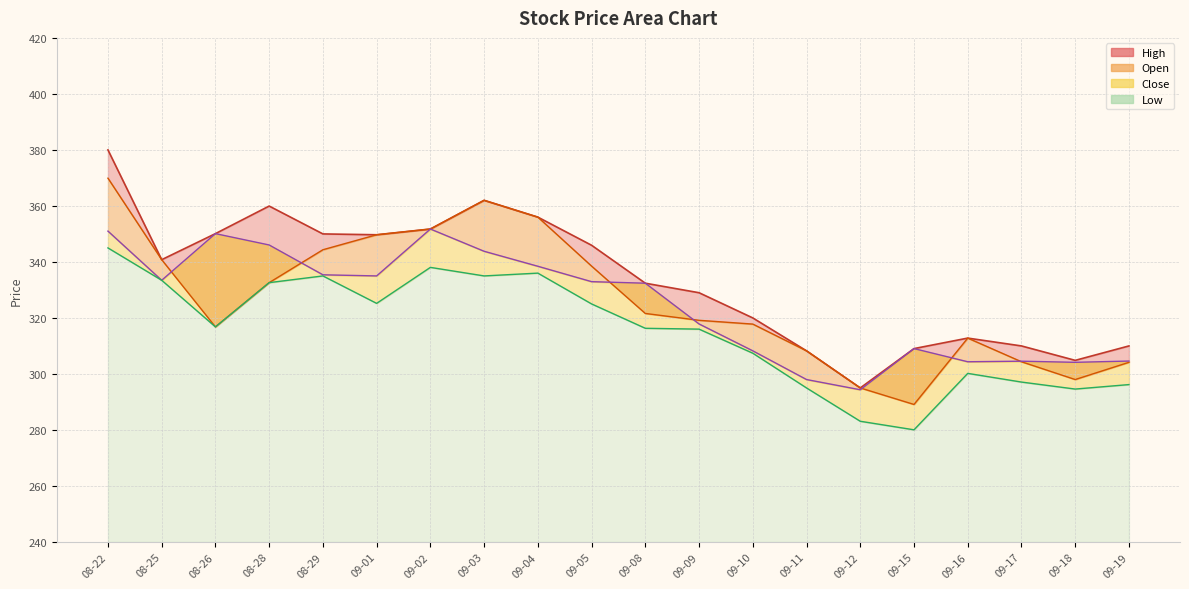

How many data points in Low are less than 316?

8